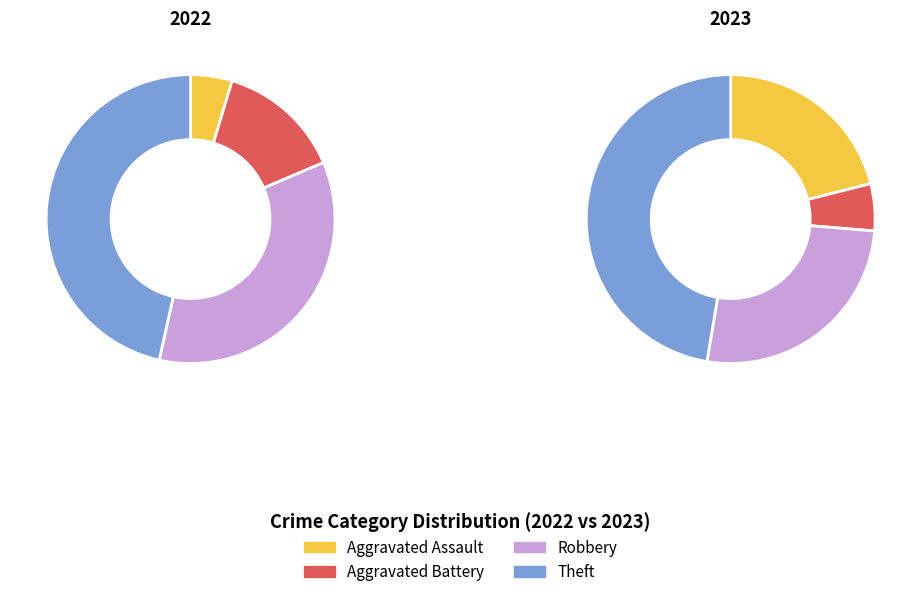

What percentage is the Aggravated Battery slice, to the nearest percent?

14%